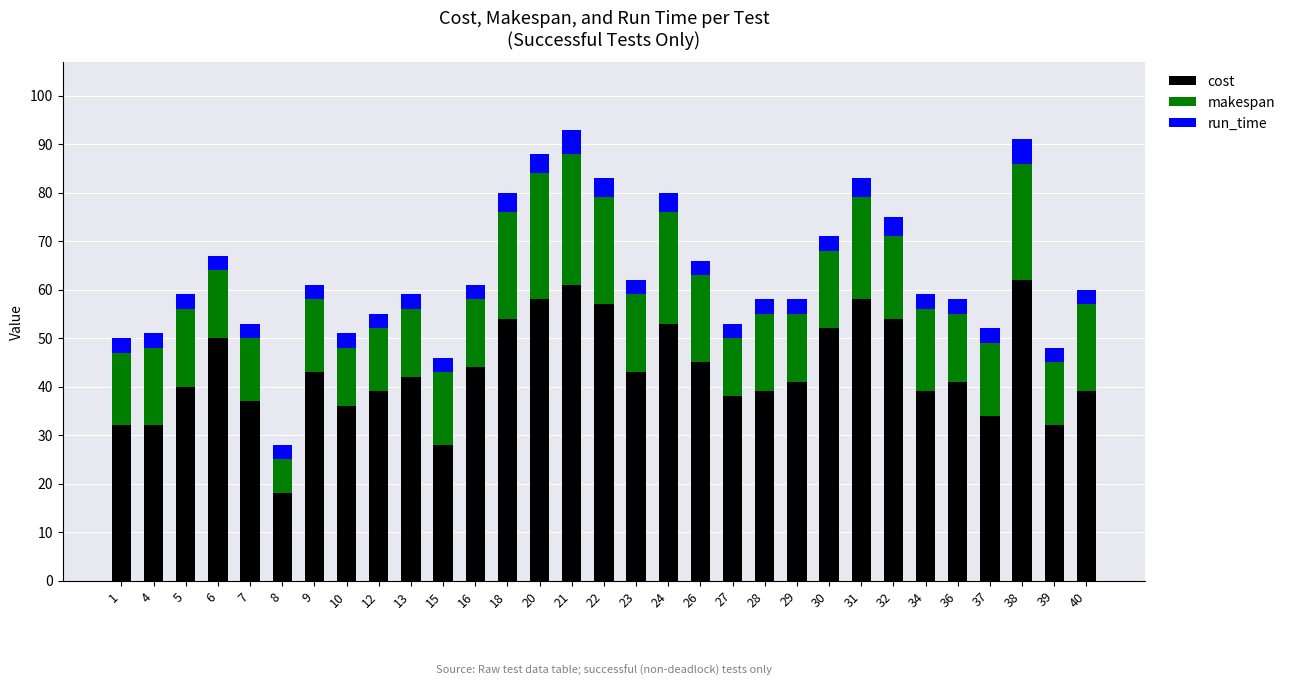

True or false: cost has a value of 103 at 21.

False